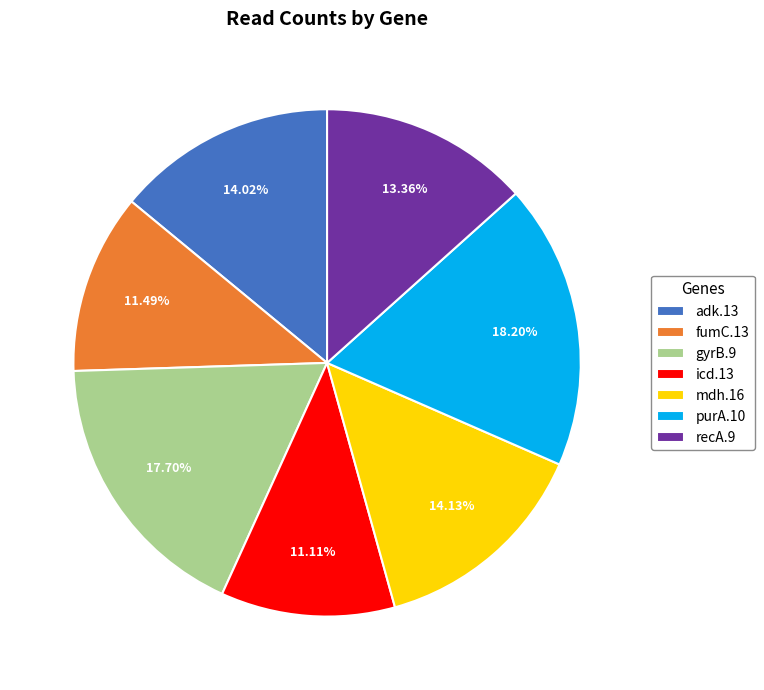

To the nearest percent, what is the average slice percentage?

14%